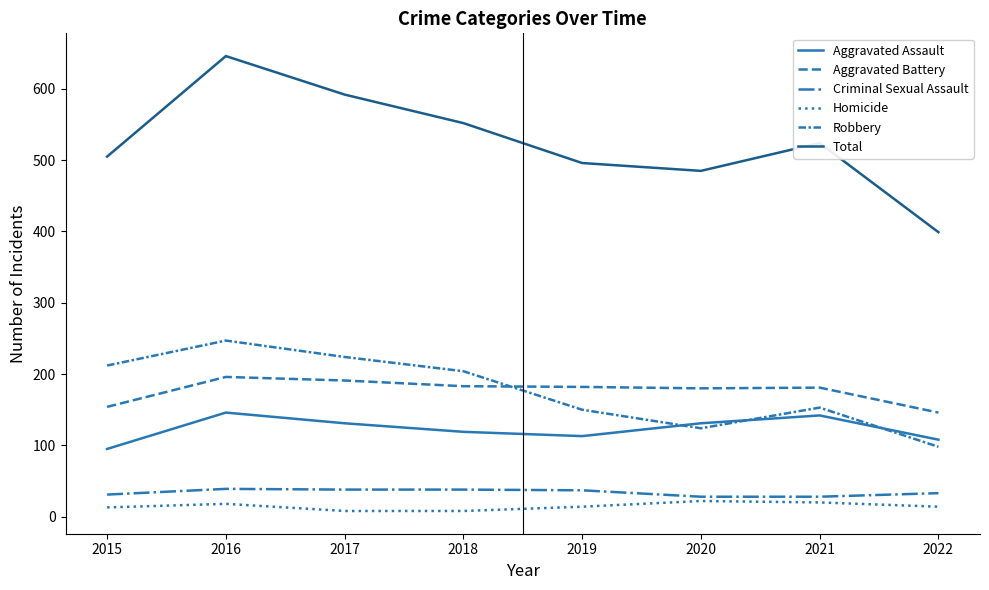

Is this an area chart (filled region under the line)?

No